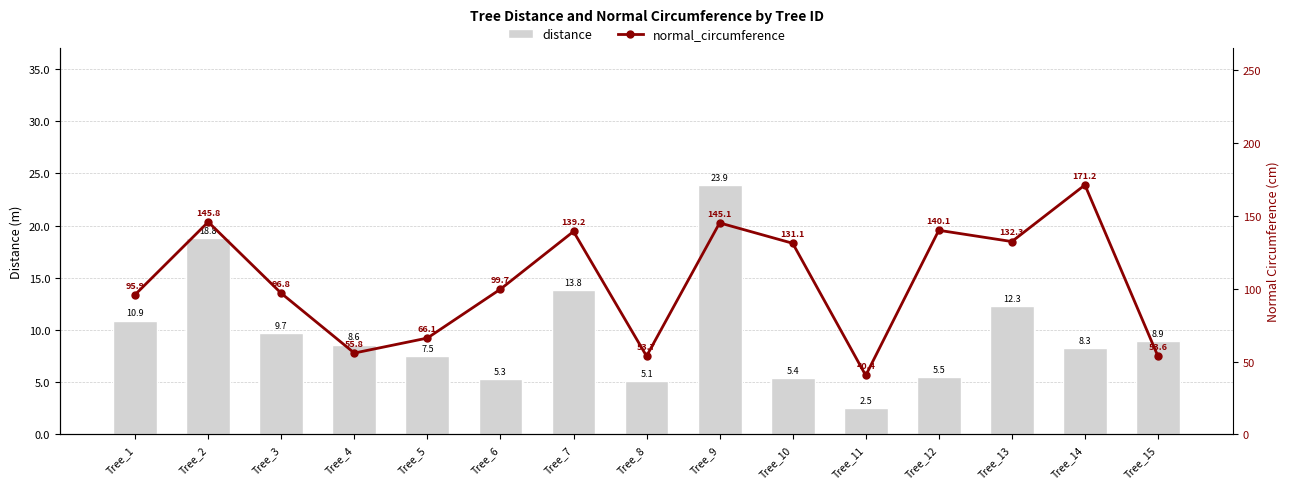

What is the sum of the distance values at Tree_4 and Tree_8?

13.7